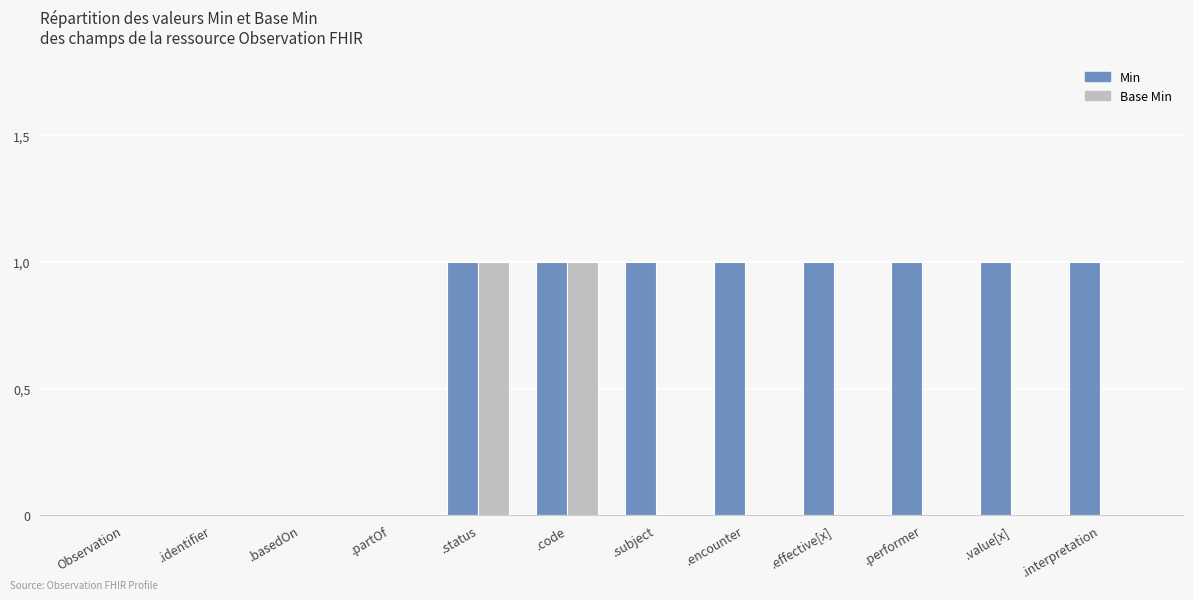

What are all the series names shown in the legend?

Min, Base Min